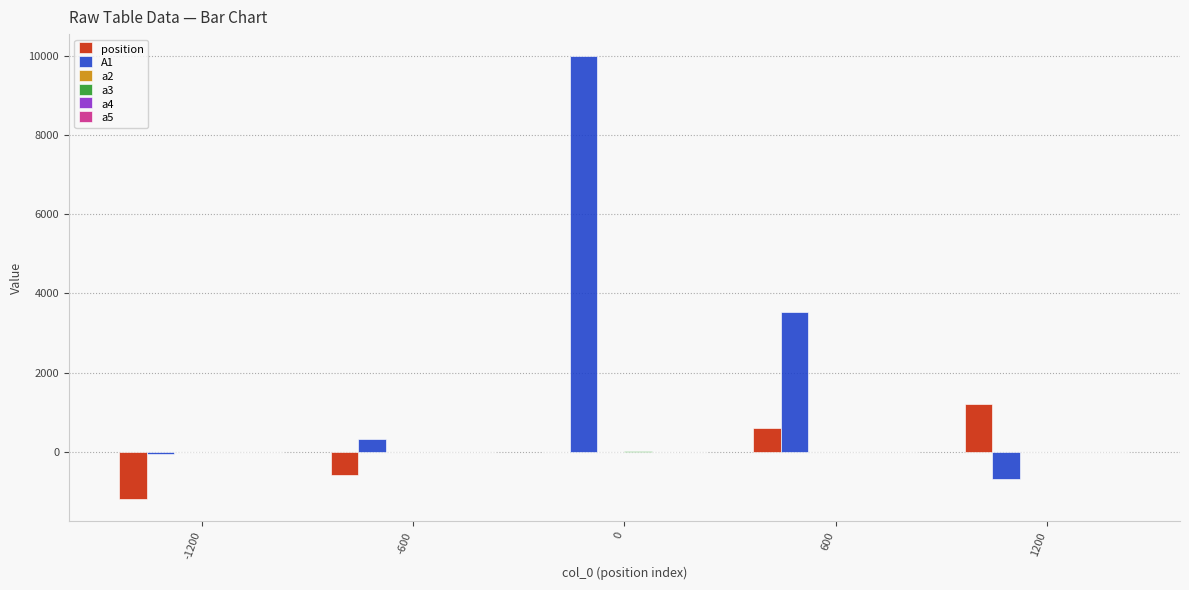

What is the highest value of the position series?

1200.0